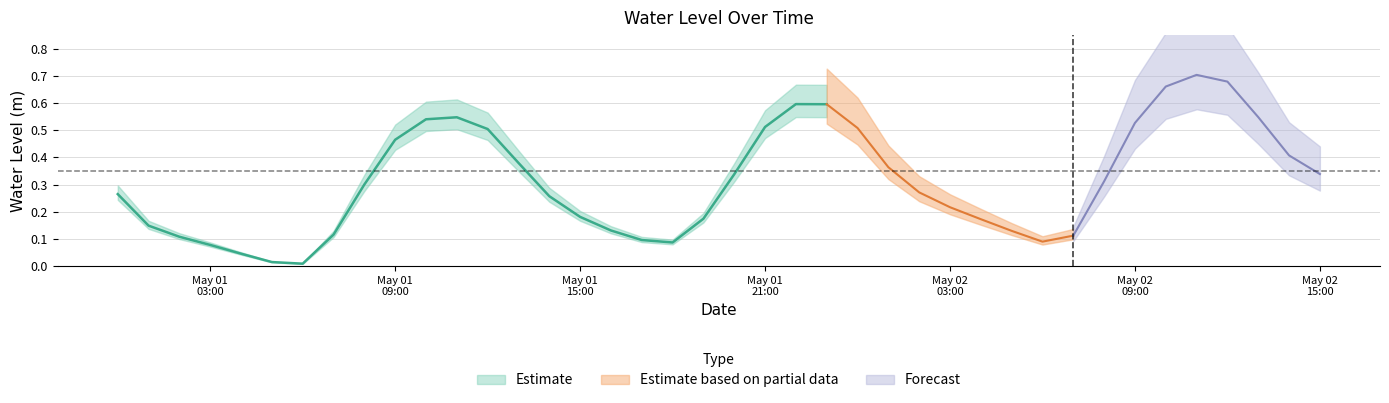

Where is the first local maximum?

11